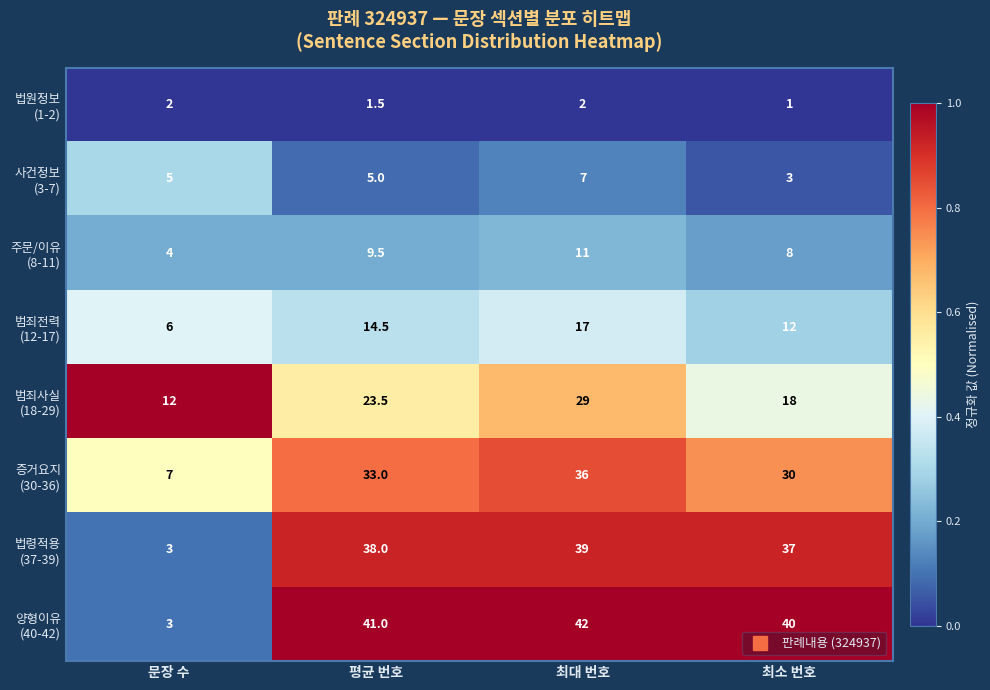

What is the greatest value displayed?

42.0